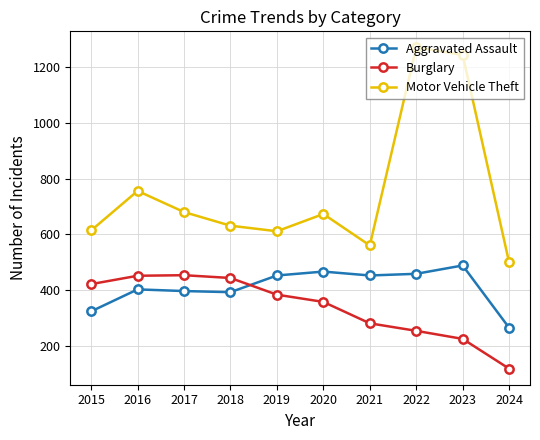

What is the difference between the maximum and minimum values in the Aggravated Assault series?

224